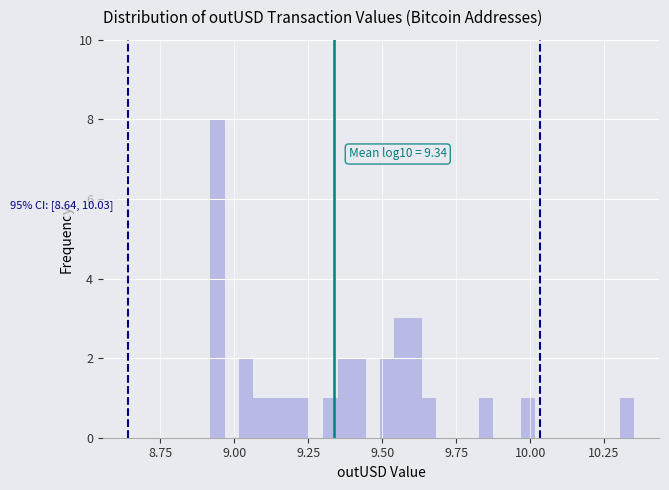

Around what value on the x-axis is the tallest bar? Give the approximate position of its centre, as read against the axis.

8.95